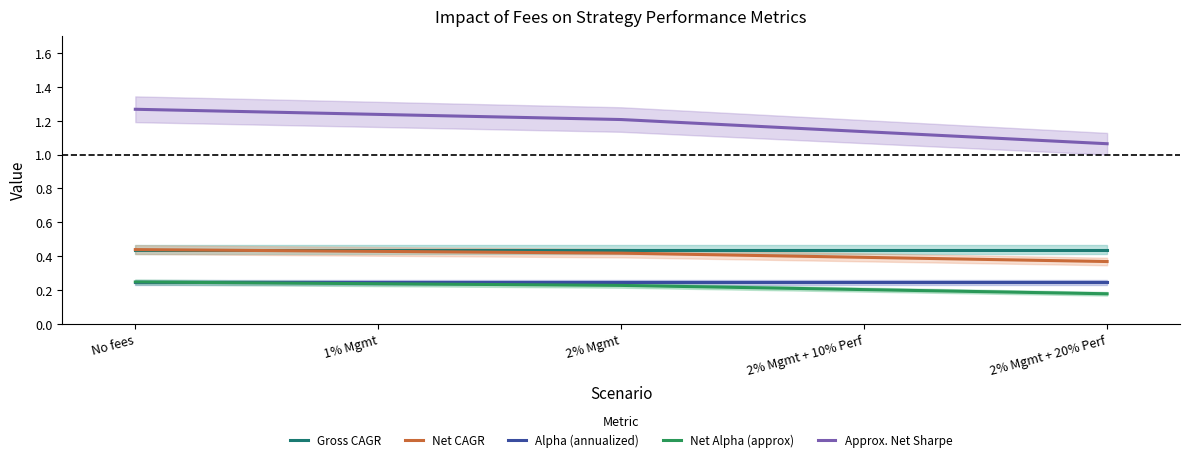

True or false: Approx. Net Sharpe and Net Alpha (approx) intersect in this chart.

False